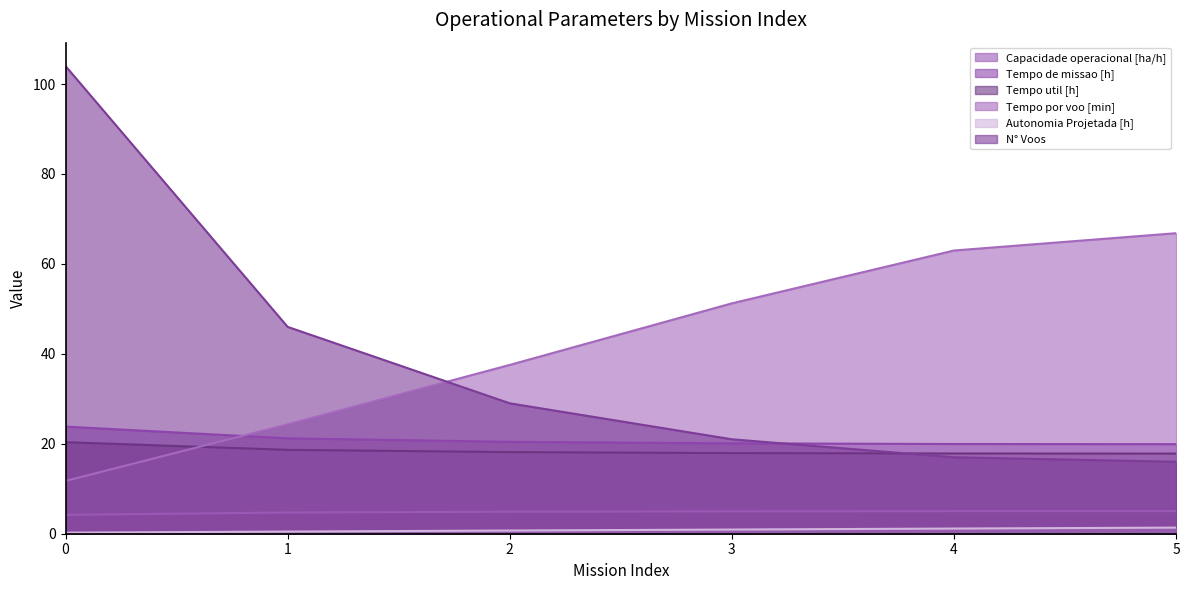

What is the minimum value for N° Voos?

16.0